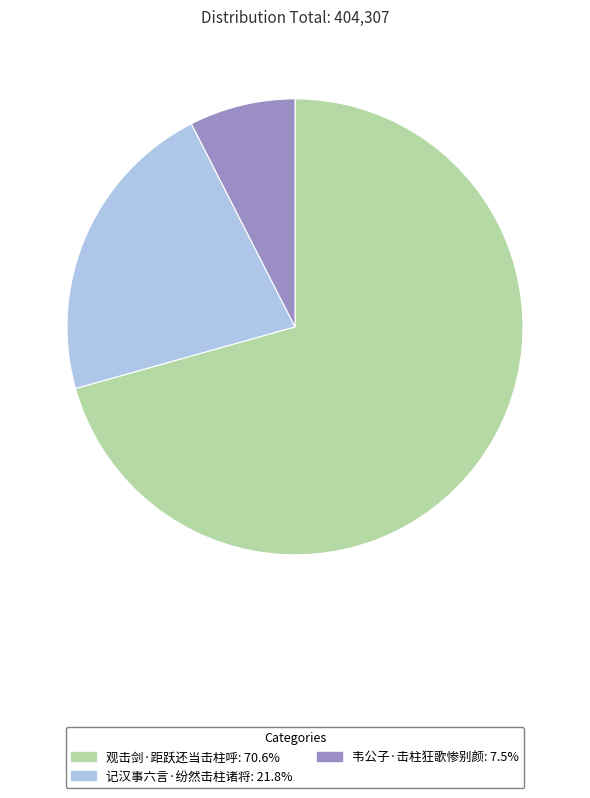

Is the sum of 韦公子·击柱狂歌惨别颜: 7.5% and 观击剑·距跃还当击柱呼: 70.6% greater than half?

Yes